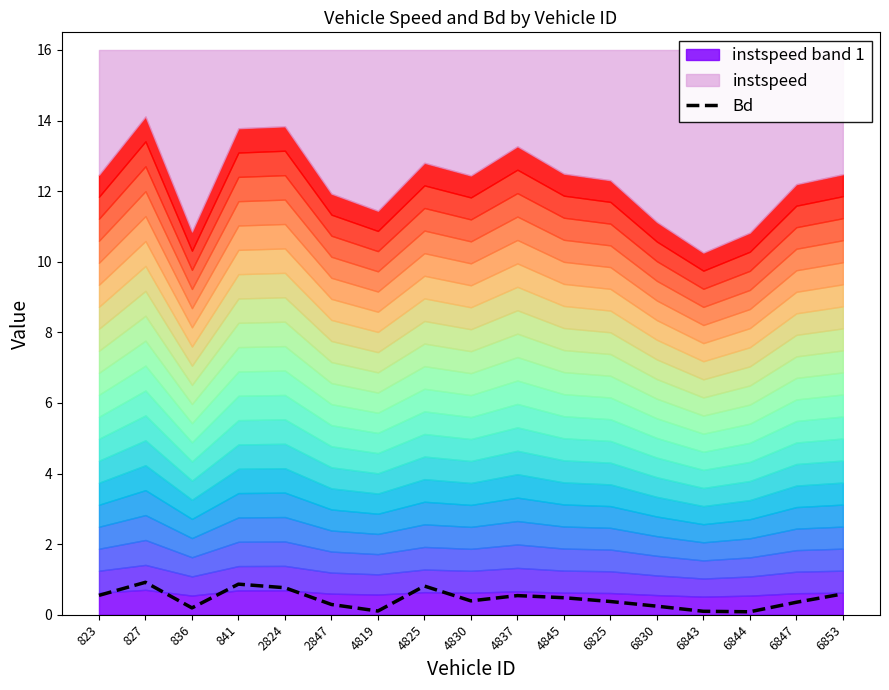

True or false: there are more than 0 points higher than both neighbors.

True